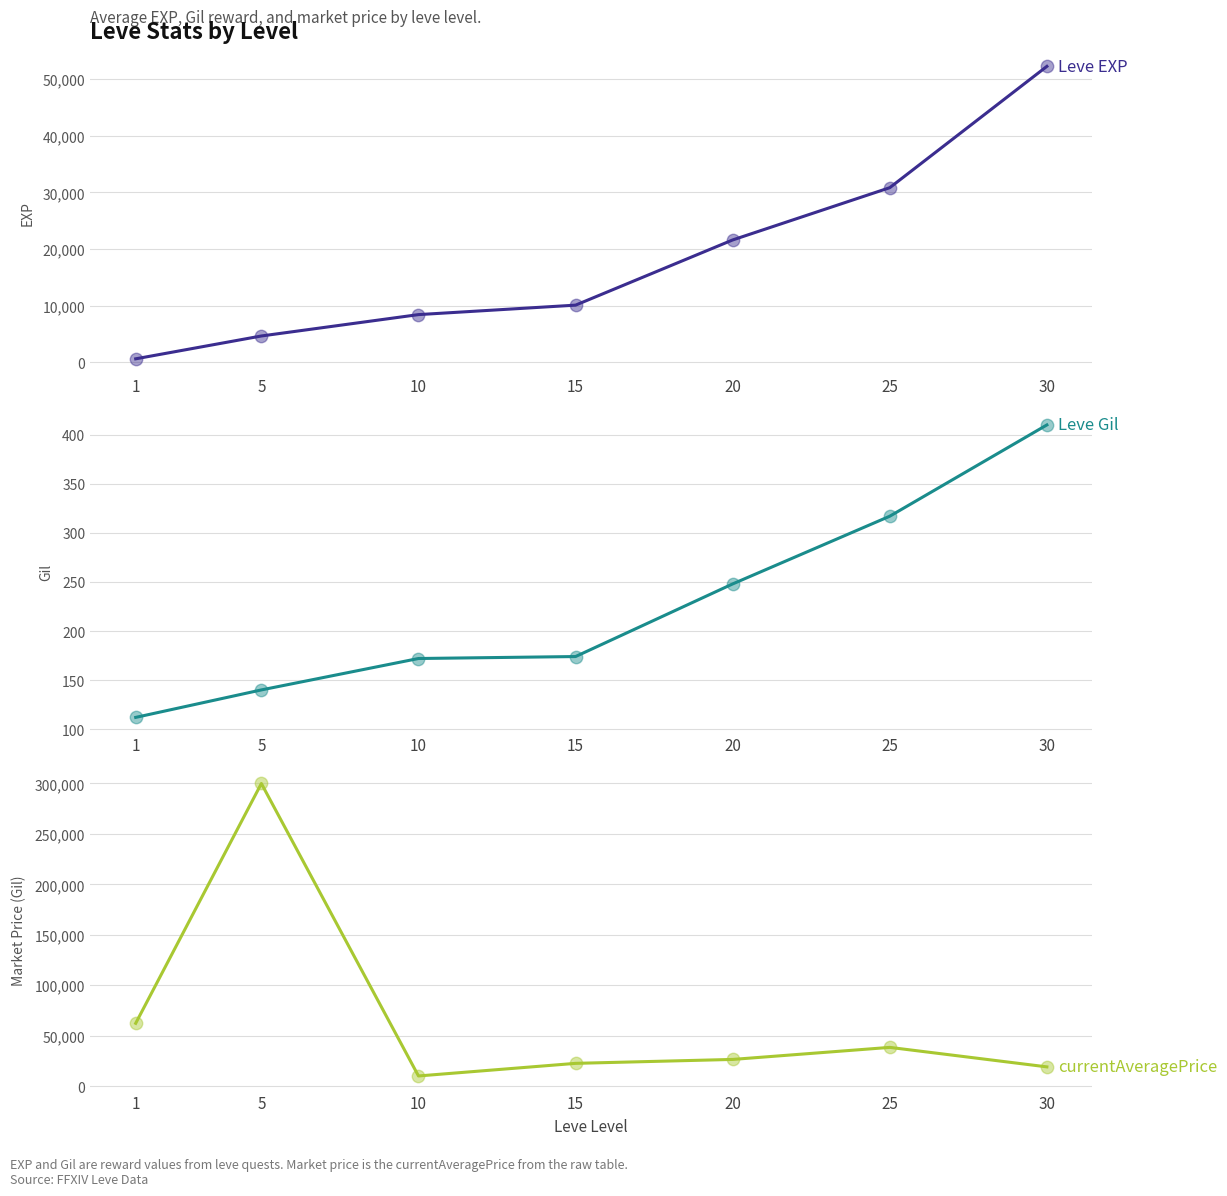

Which series reaches the minimum Y coordinate?

Leve Gil